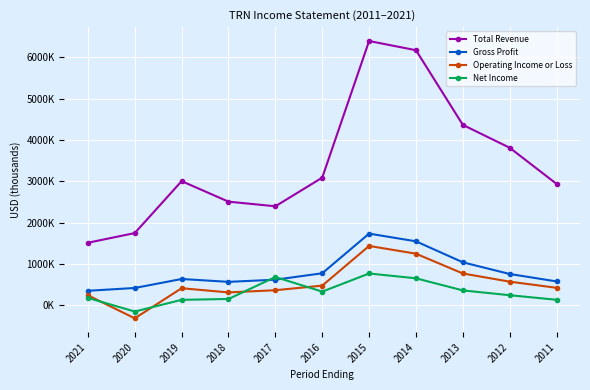

Which has a higher value, 2018 or 2021?

2018